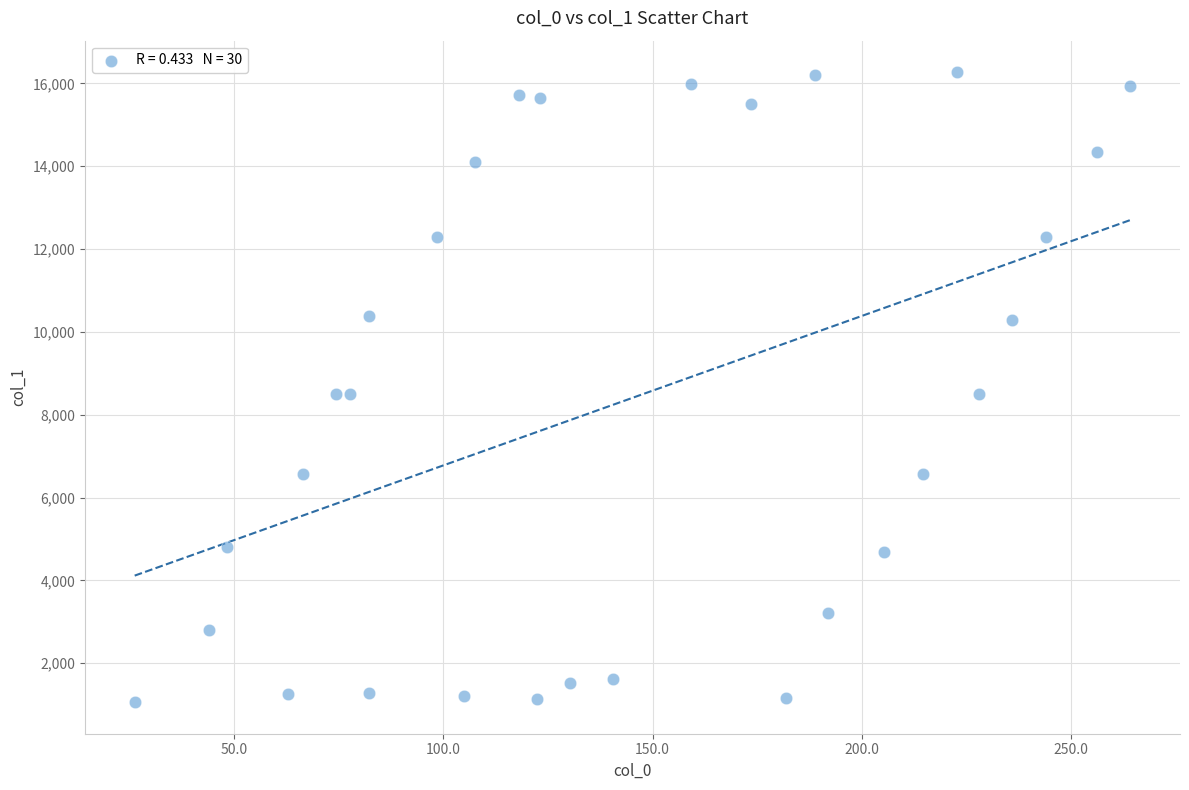

What is the range of Y values (max minus min)?

15212.3